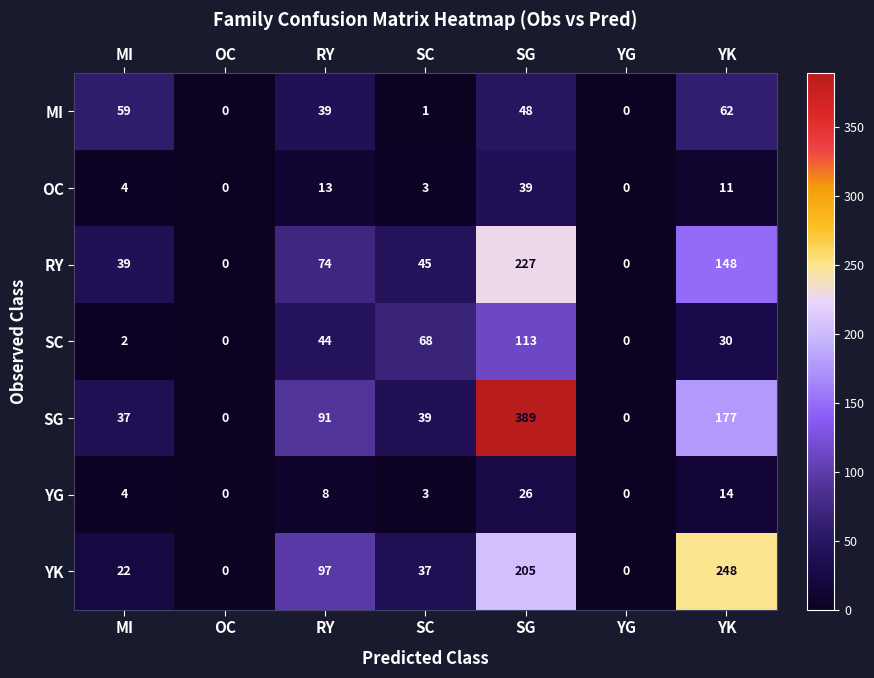

The value of RY at MI is 52. True or false?

False